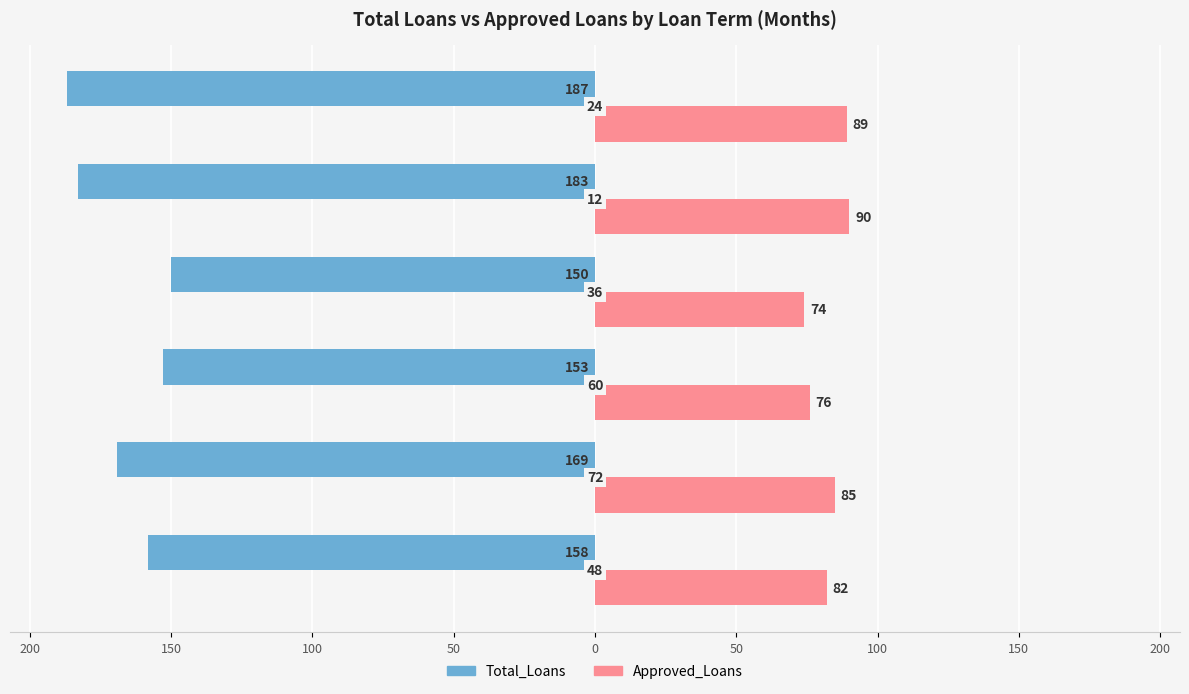

What are all the series names shown in the legend?

Total_Loans, Approved_Loans